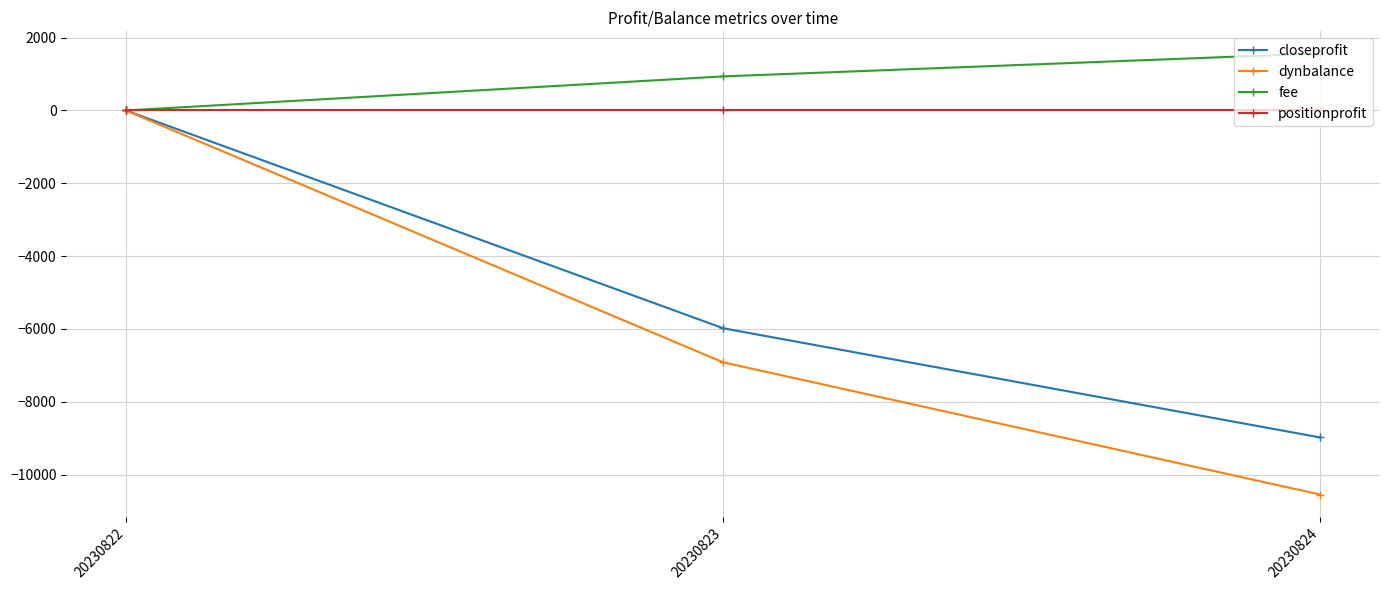

Reading left to right, transcribe all the data shown in this chart.

closeprofit: 20230822=0.0	20230823=-5980.0	20230824=-8980.0
dynbalance: 20230822=0.0	20230823=-6915.4	20230824=-10547.4
fee: 20230822=0.0	20230823=935.4	20230824=1567.4
positionprofit: 20230822=0.0	20230823=0.0	20230824=0.0